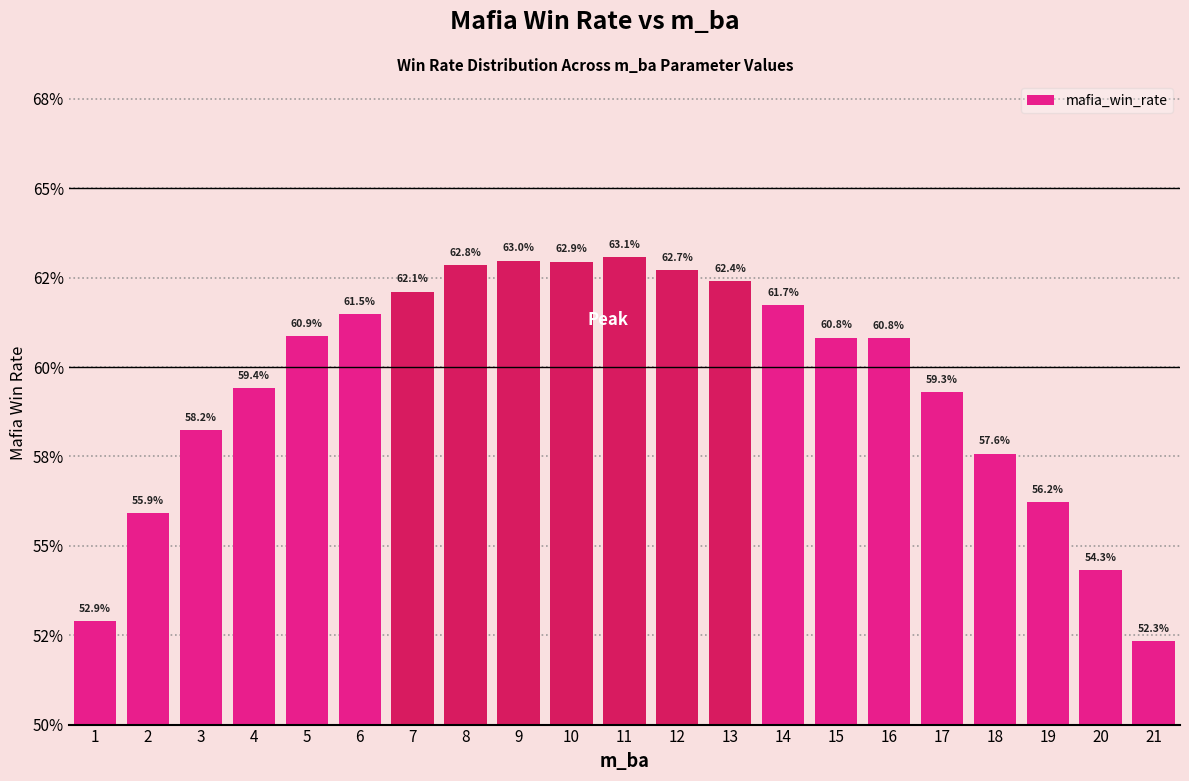

Does the chart contain any negative values?

No